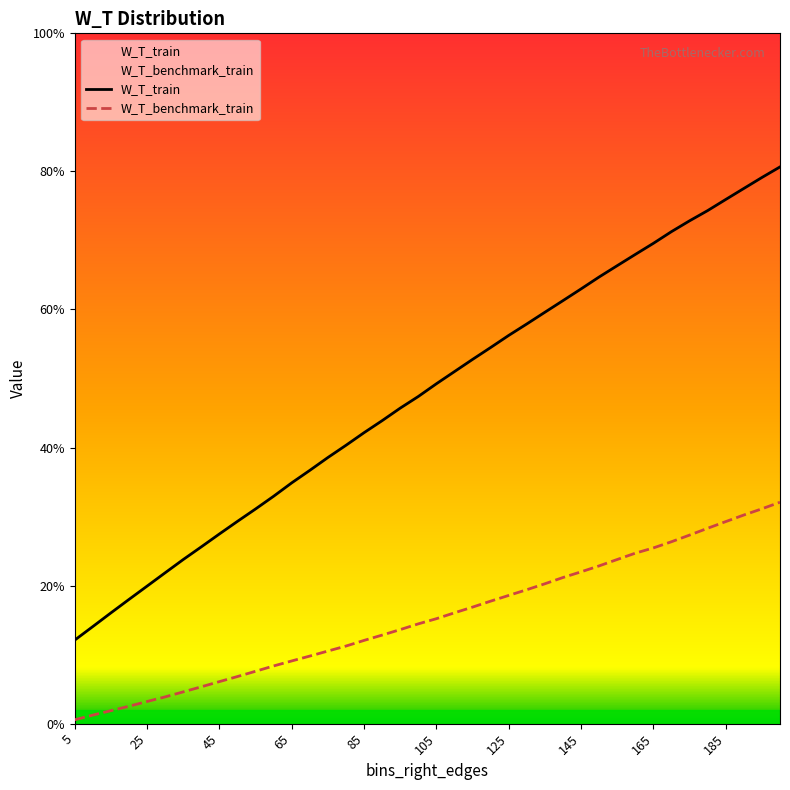

Is the value of W_T_benchmark_train at 38 greater than the value of W_T_train at 35?

No